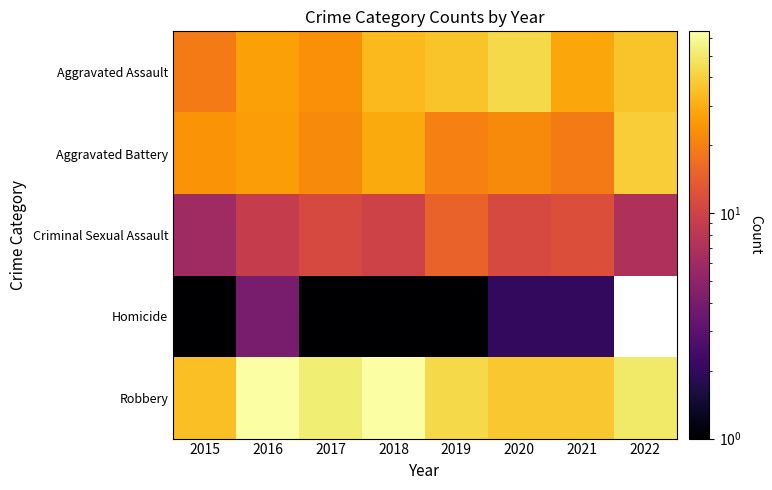

Rank the series at 2015 from highest to lowest value.

Robbery, Aggravated Battery, Aggravated Assault, Criminal Sexual Assault, Homicide